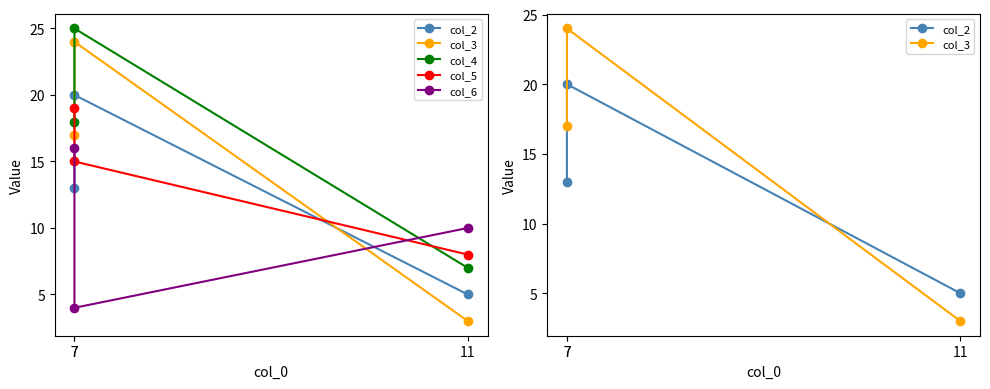

What is the sum of the col_5 values at 11 and 7?

23